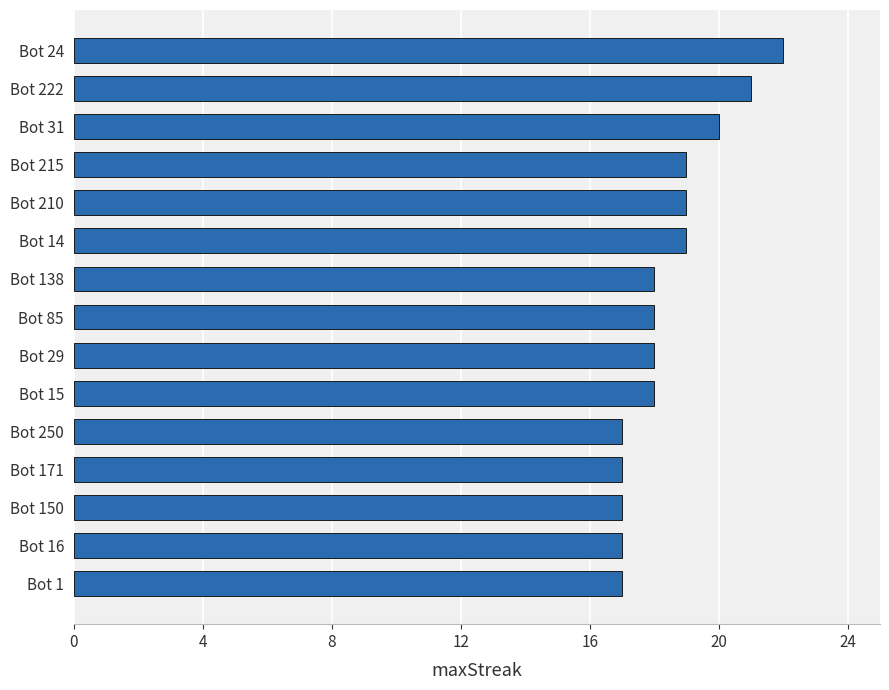

Does the chart contain any negative values?

No